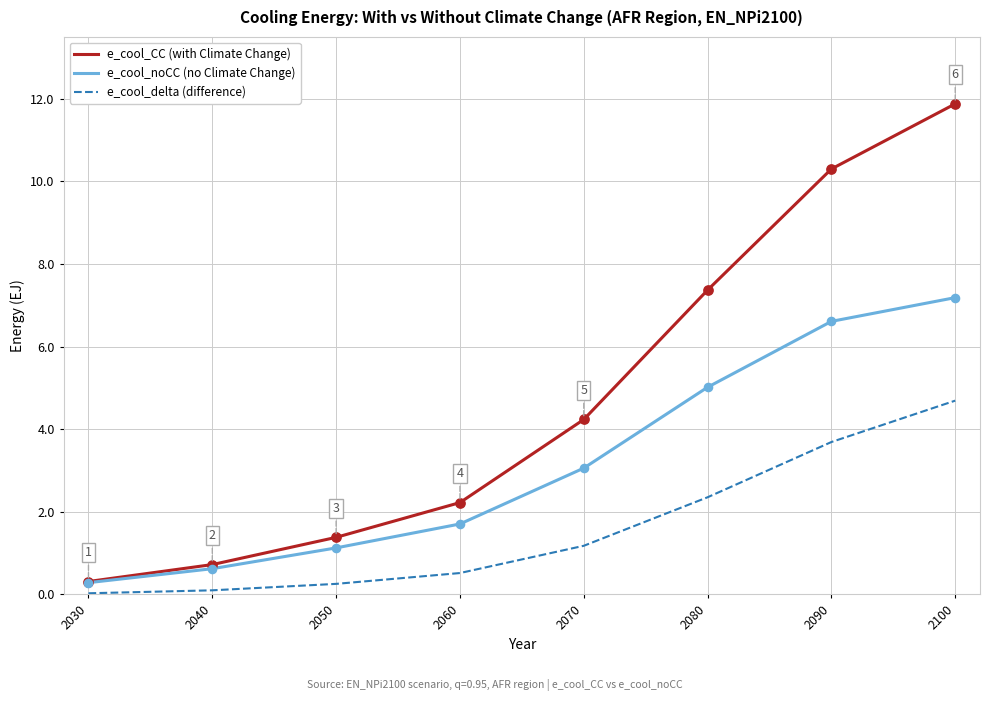

What is the difference between the highest and lowest values at 2090?

6.6